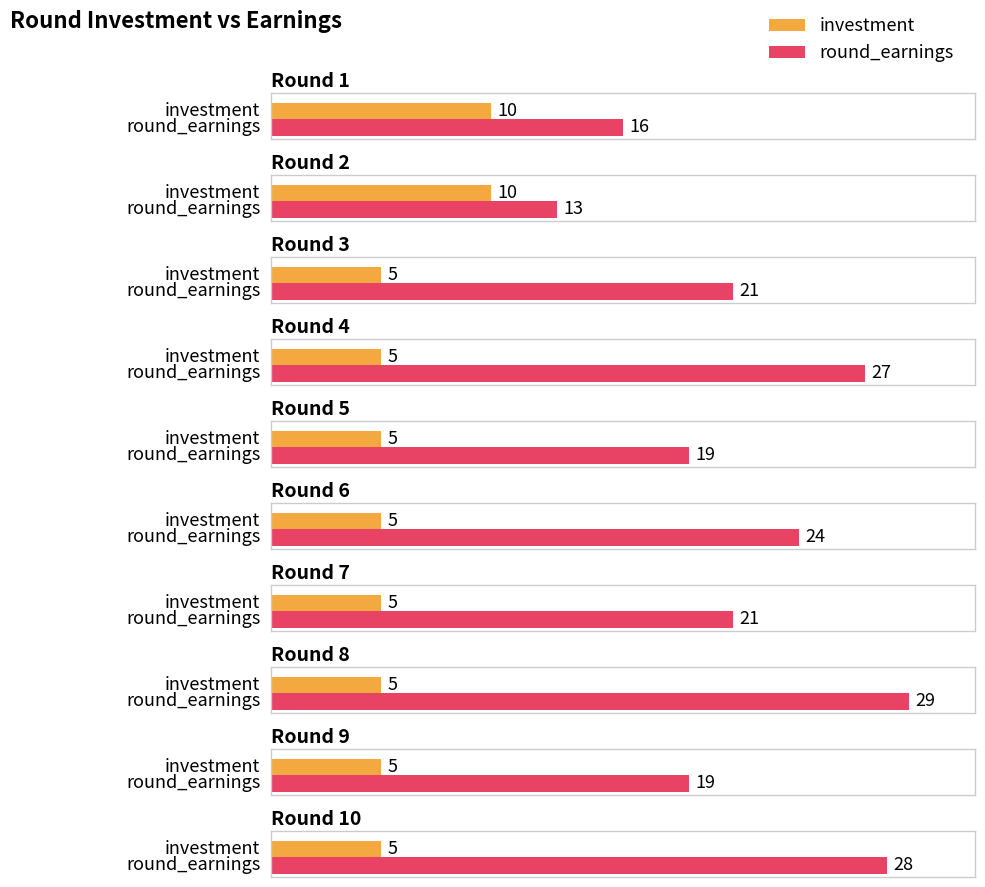

List the series in order of their peak value, highest first.

round_earnings, investment